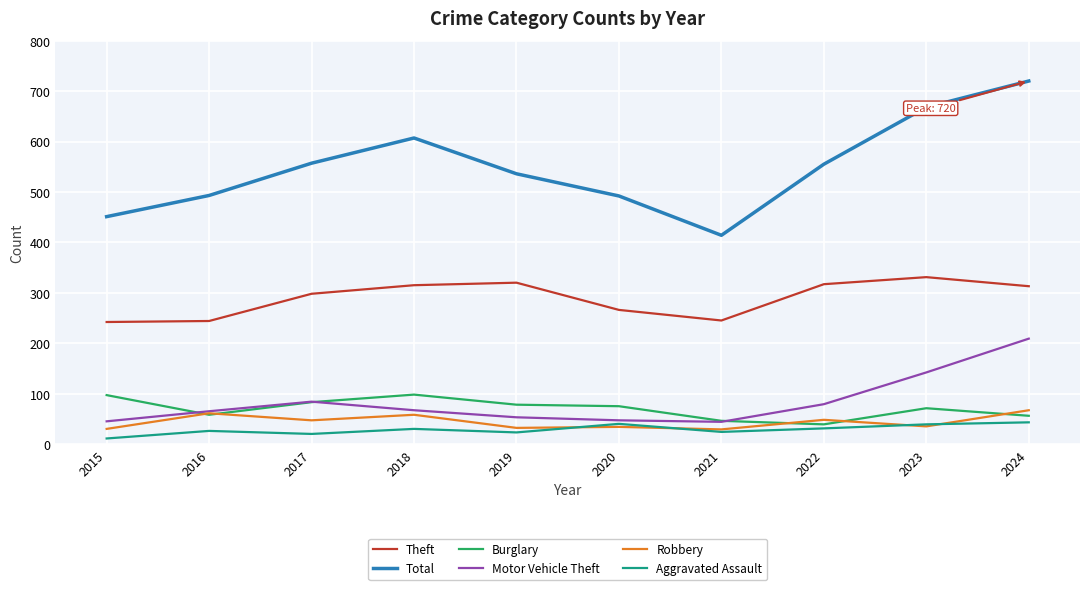

What is the approximate value of Burglary at 2017?

83